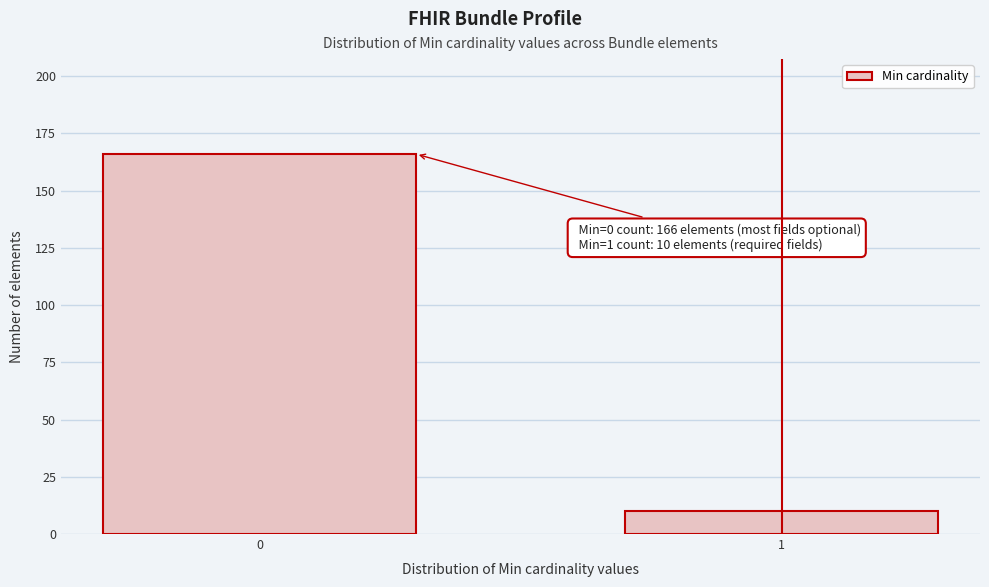

Reading left to right, list all the values displayed in this chart.

166	10